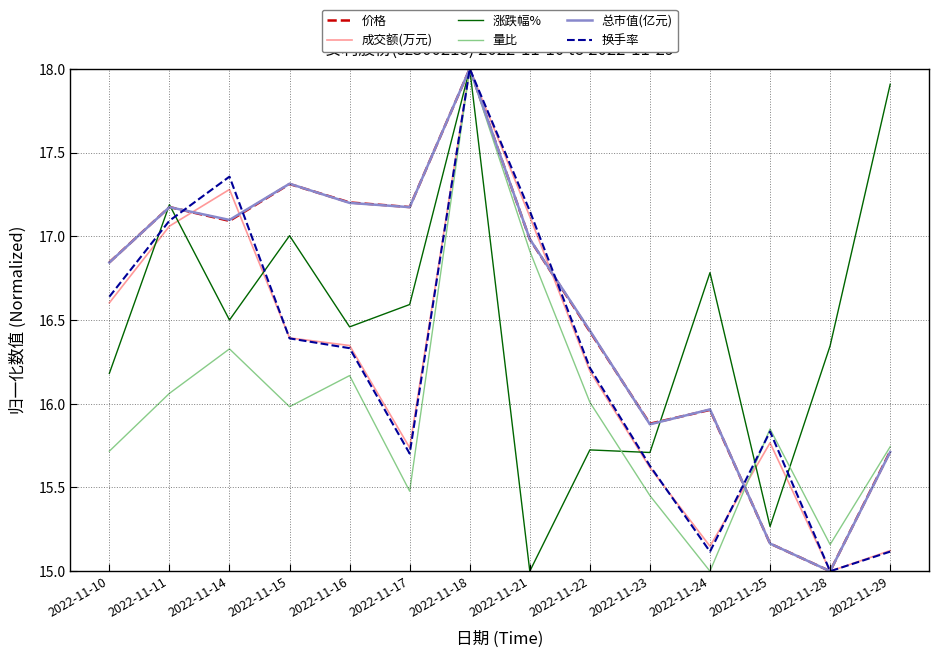

Is the value of 换手率 at 2022-11-14 greater than the value of 总市值(亿元) at 2022-11-25?

Yes